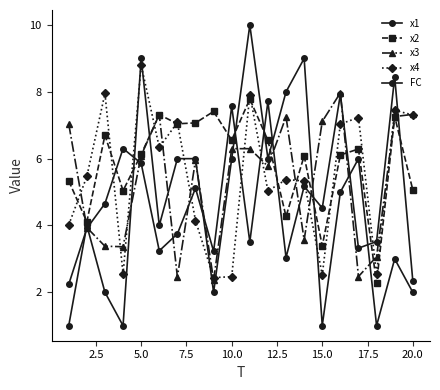

Count the number of data series in this chart.

5